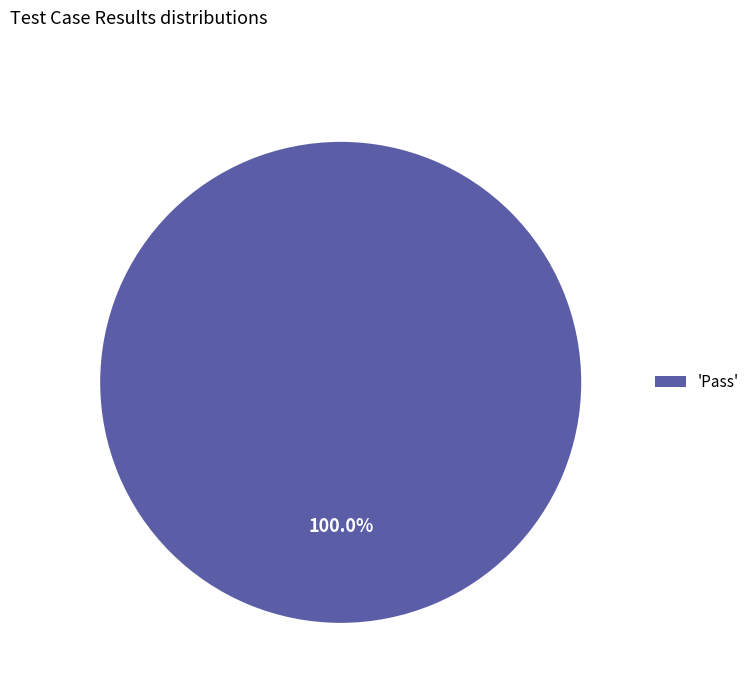

How many segments does this pie chart have?

1